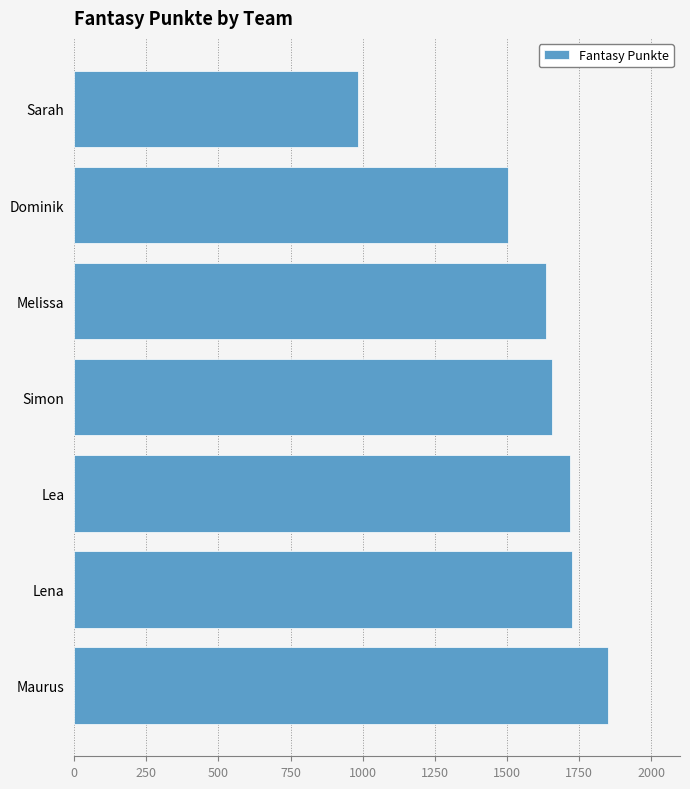

How many values are below 1657?

3